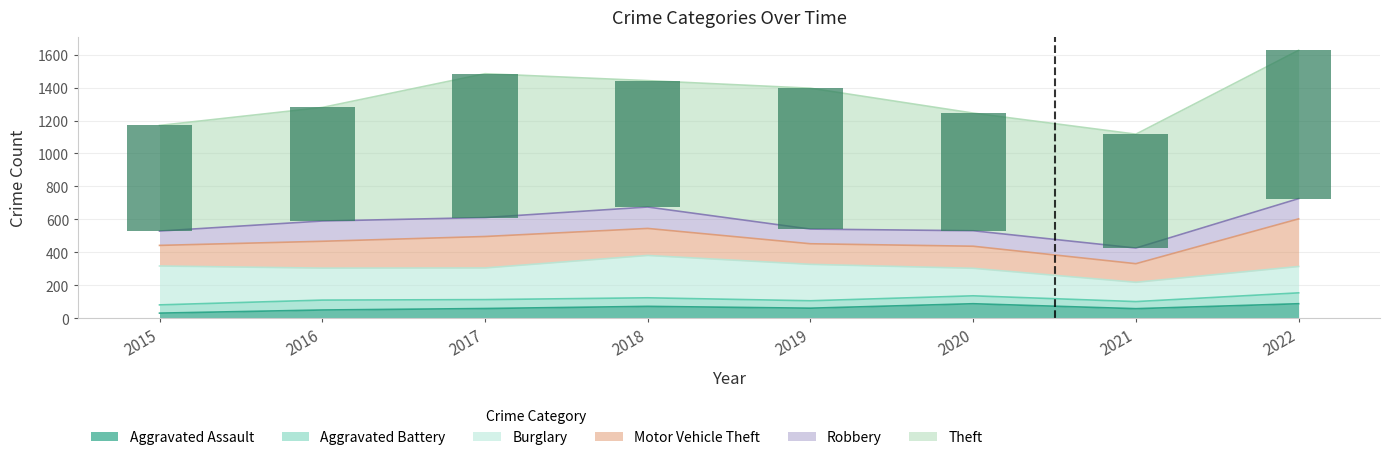

At which label is Aggravated Assault closest to 59?

2017